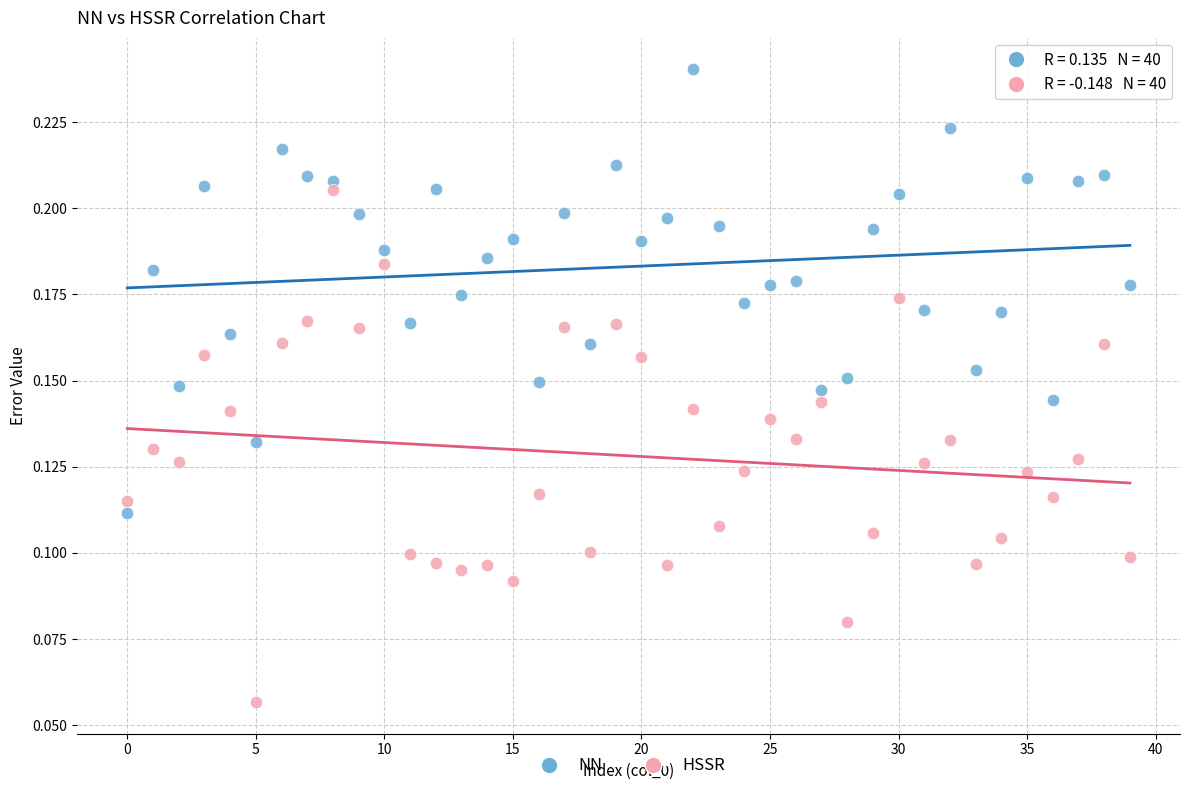

Which series contains the lowest Y value?

HSSR